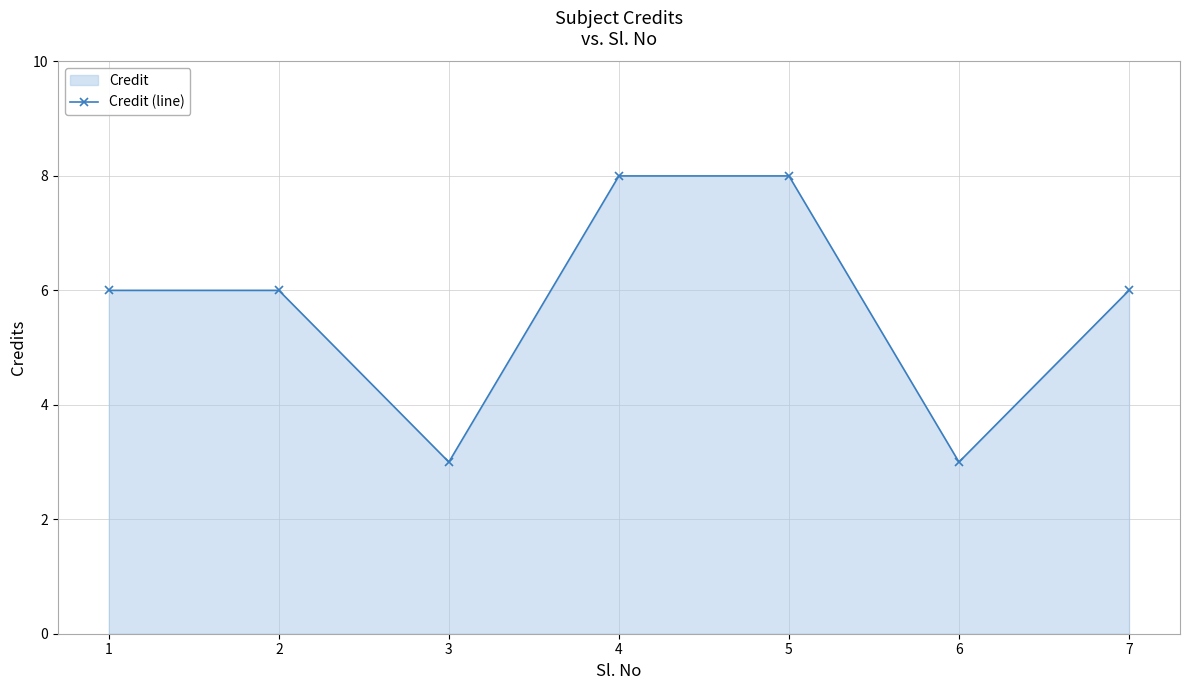

Reading left to right, extract all data points from this chart.

6	6	3	8	8	3	6